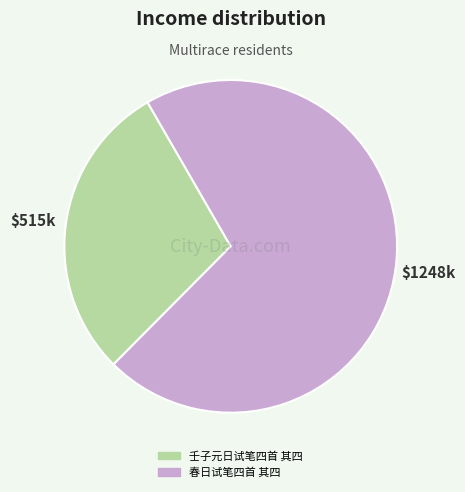

What is the largest slice in the pie chart?

春日试笔四首 其四